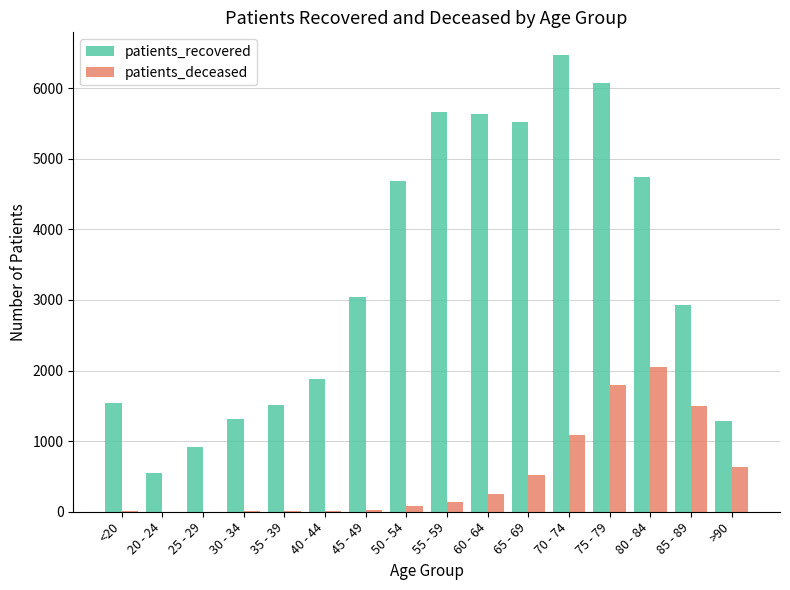

The value of patients_recovered at 75 - 79 is 9515. True or false?

False